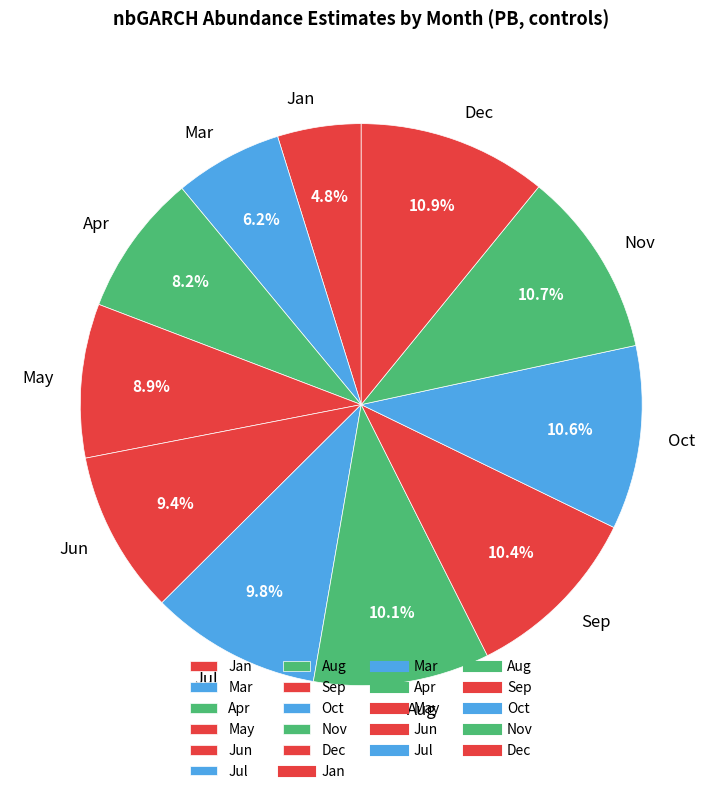

What is the ratio of the value at Sep to the value at Dec?

1.0